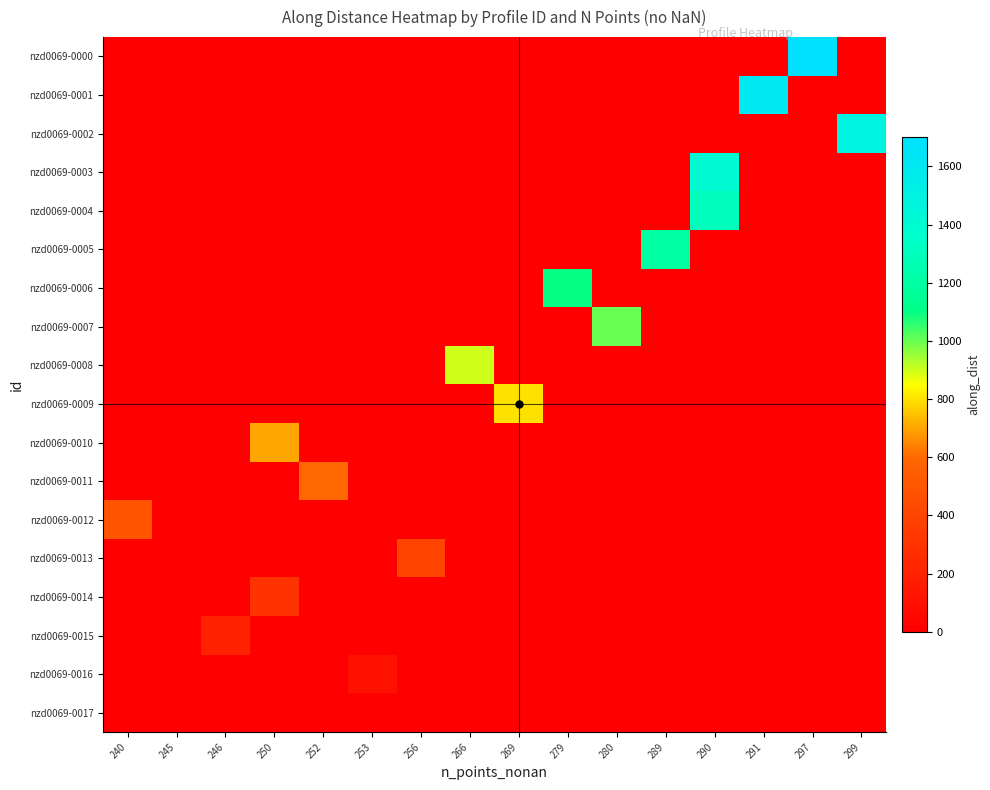

What is the greatest value displayed?

1700.0